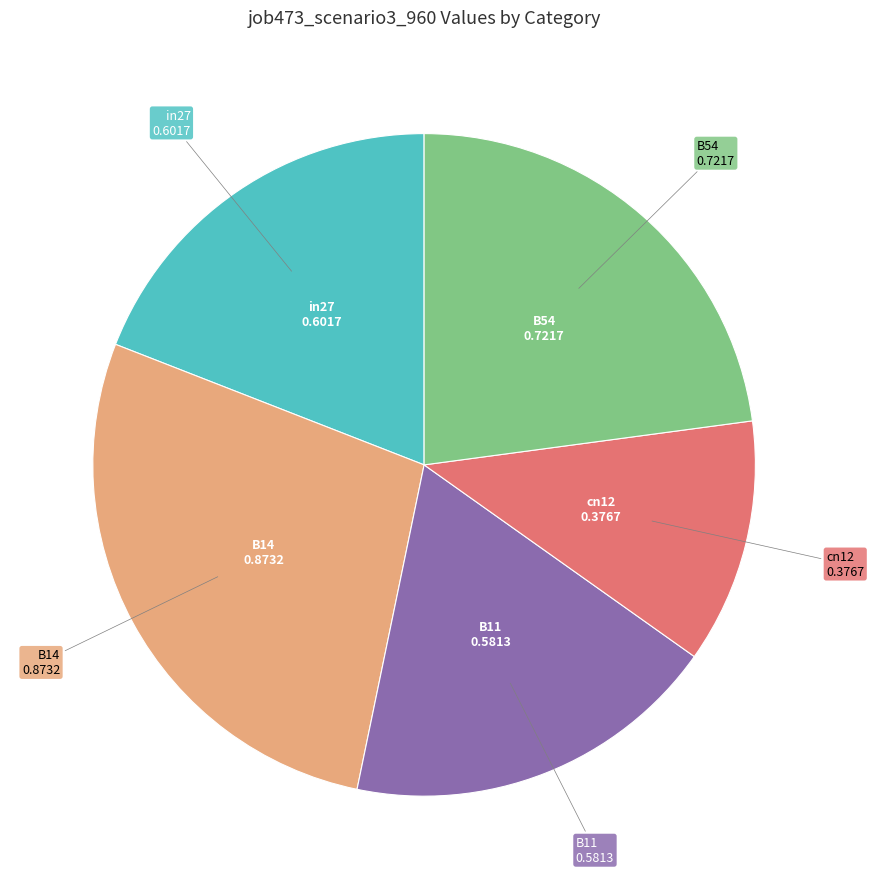

How many segments does this pie chart have?

5